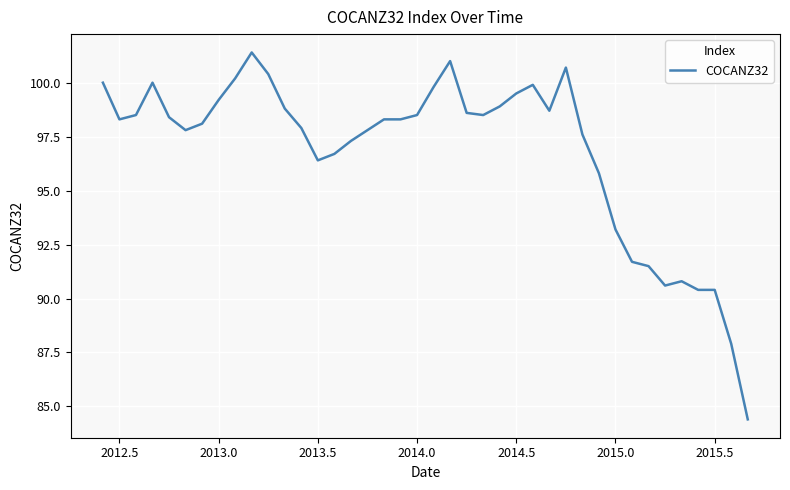

Does the chart have visible grid lines?

Yes